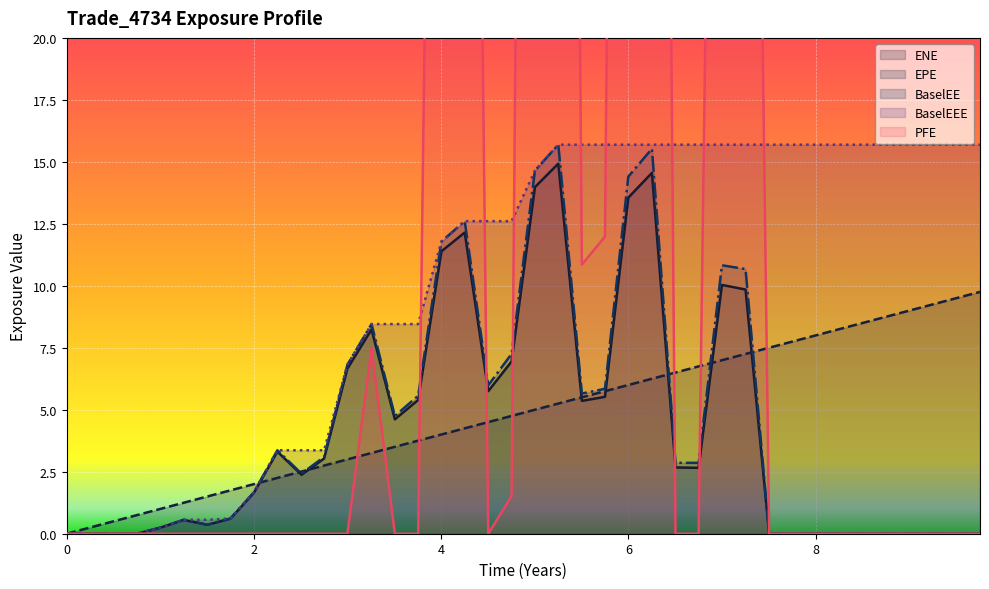

What is the highest value of the BaselEE series?

15.7